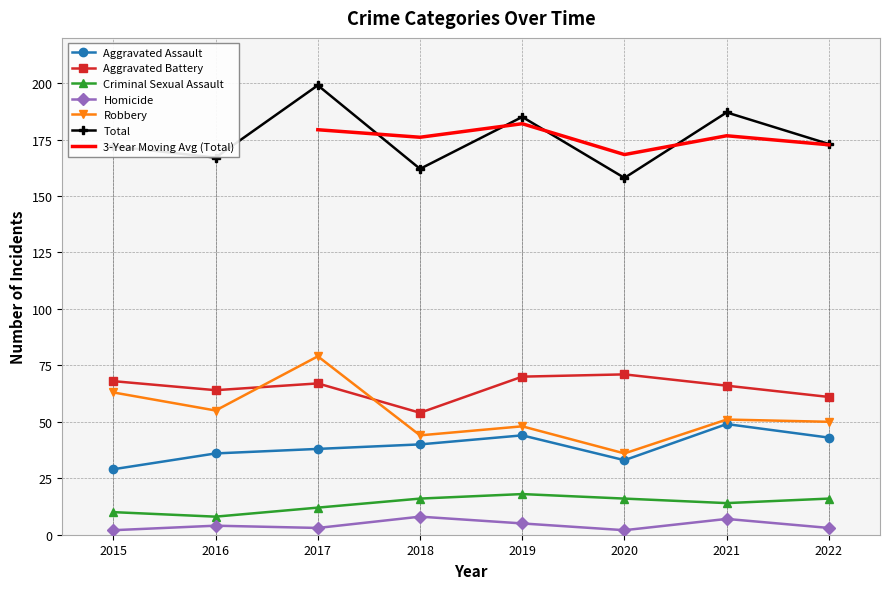

Reading right to left, transcribe all the data shown in this chart.

Aggravated Assault: 2022=43	2021=49	2020=33	2019=44	2018=40	2017=38	2016=36	2015=29
Aggravated Battery: 2022=61	2021=66	2020=71	2019=70	2018=54	2017=67	2016=64	2015=68
Criminal Sexual Assault: 2022=16	2021=14	2020=16	2019=18	2018=16	2017=12	2016=8	2015=10
Homicide: 2022=3	2021=7	2020=2	2019=5	2018=8	2017=3	2016=4	2015=2
Robbery: 2022=50	2021=51	2020=36	2019=48	2018=44	2017=79	2016=55	2015=63
Total: 2022=173	2021=187	2020=158	2019=185	2018=162	2017=199	2016=167	2015=172